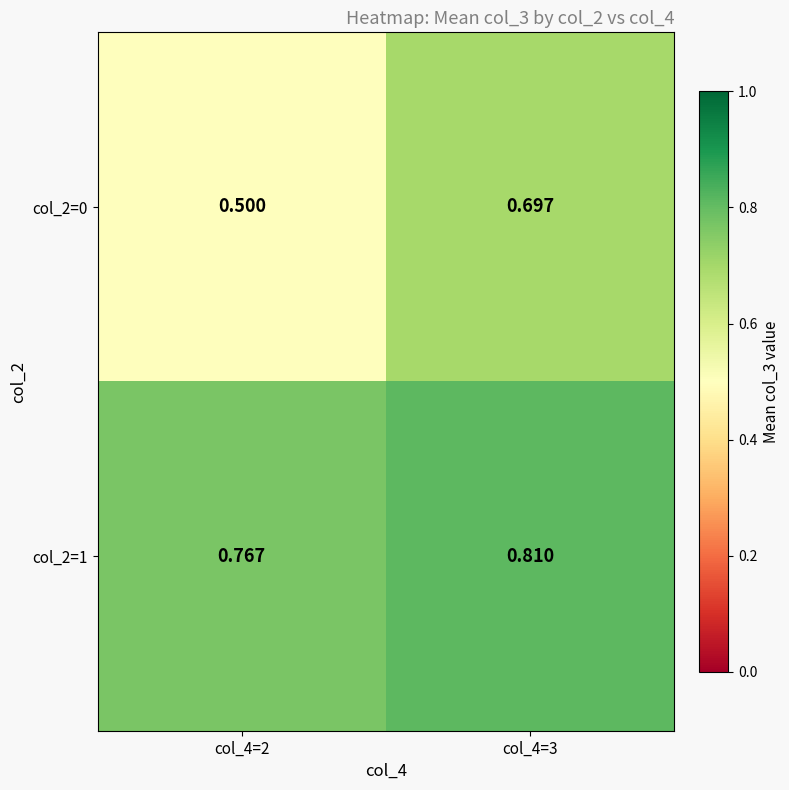

Count the number of categories in the chart.

2